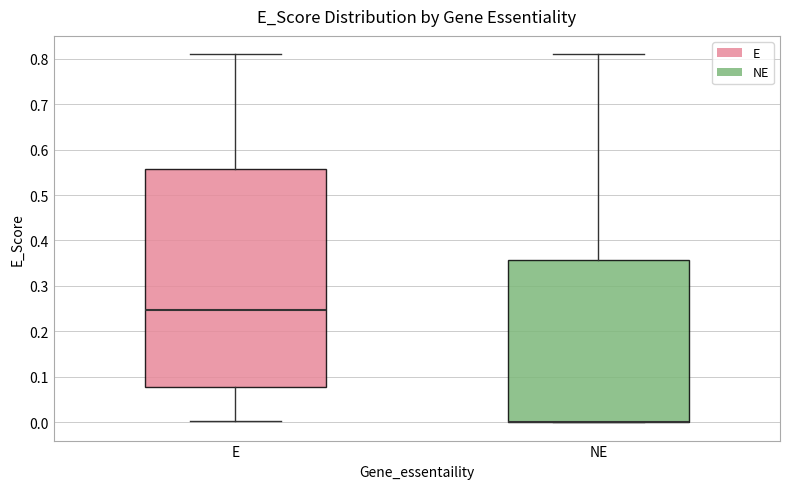

Comparing the boxes themselves (not the whiskers), which one is the tallest?

E